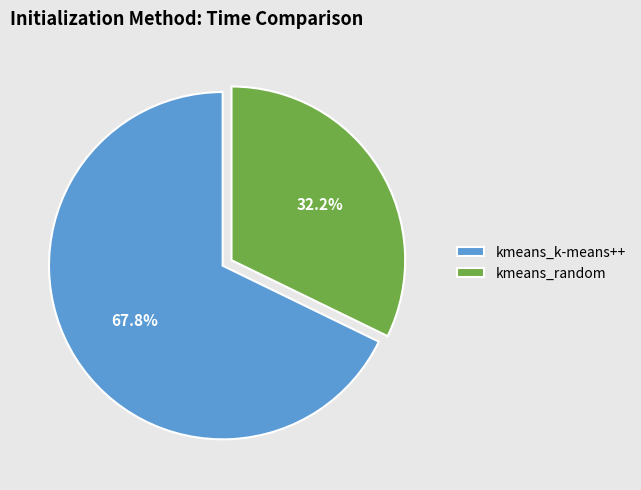

Is there any slice that represents more than half of the pie?

Yes